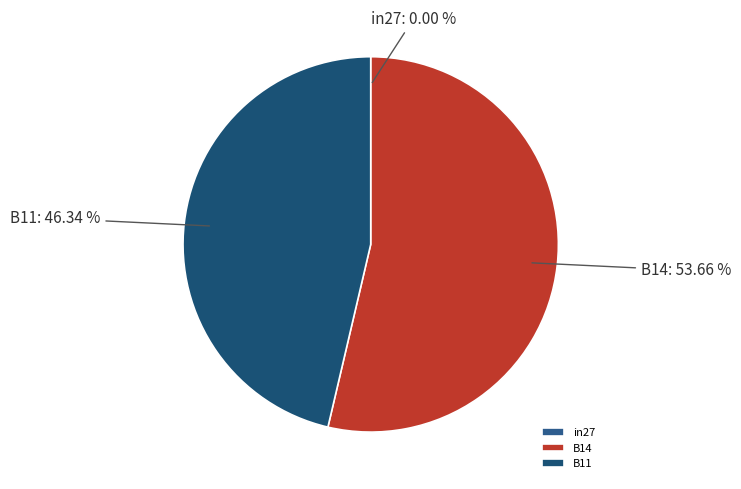

Combined, what portion of the pie is B11 and B14?

100.0%